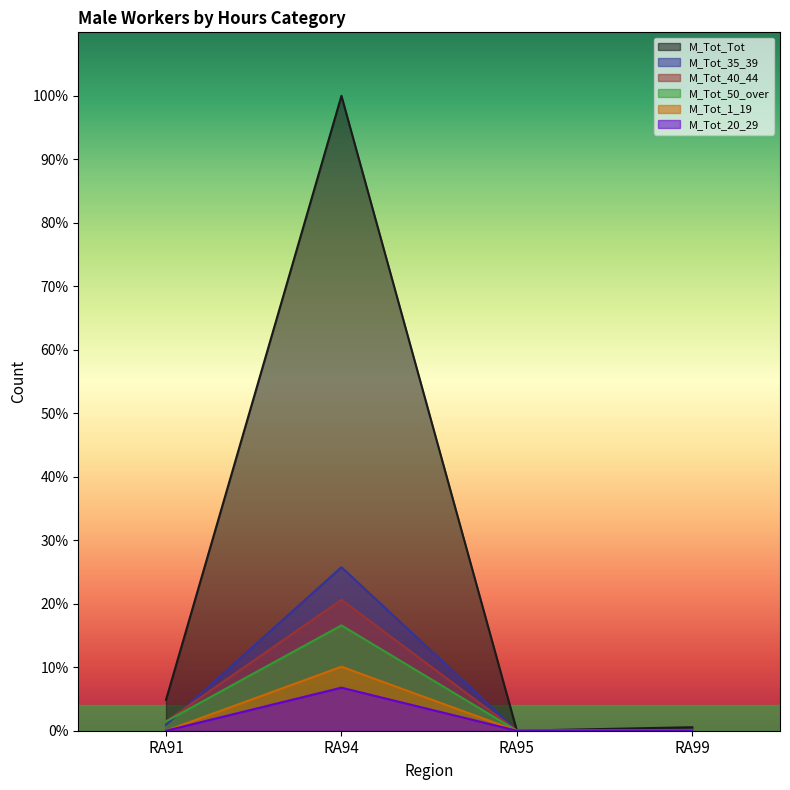

How many data points in M_Tot_20_29 are above 0?

1